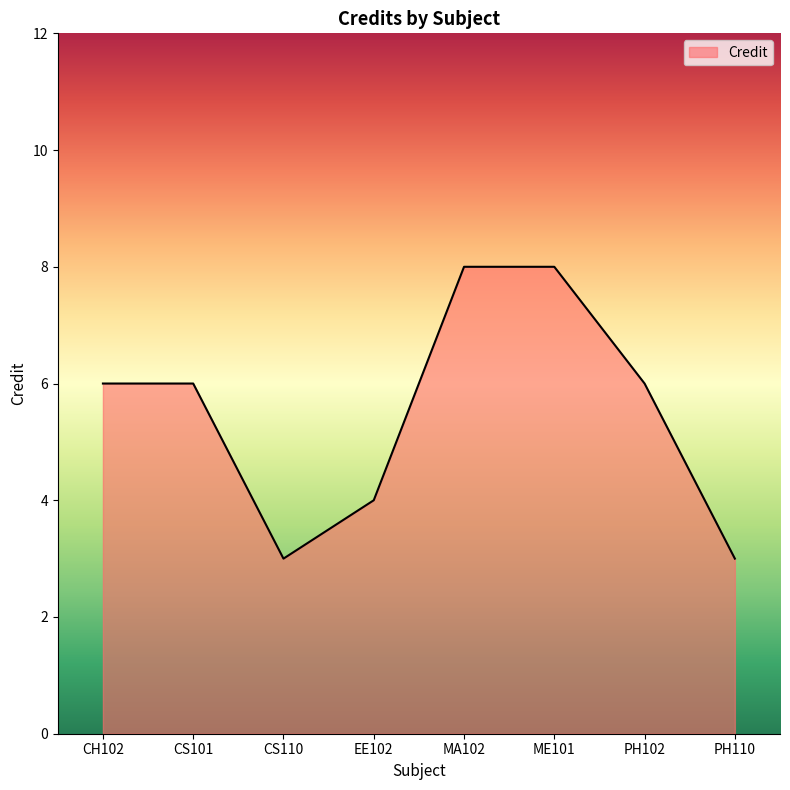

What is the greatest value displayed?

8